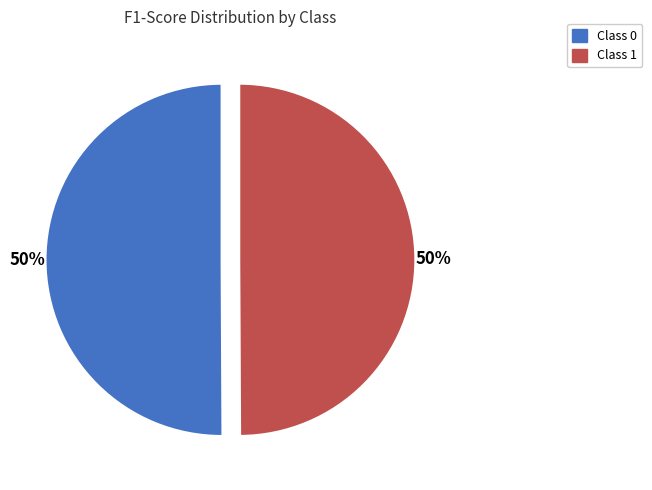

To the nearest percent, what is the average slice percentage?

50%